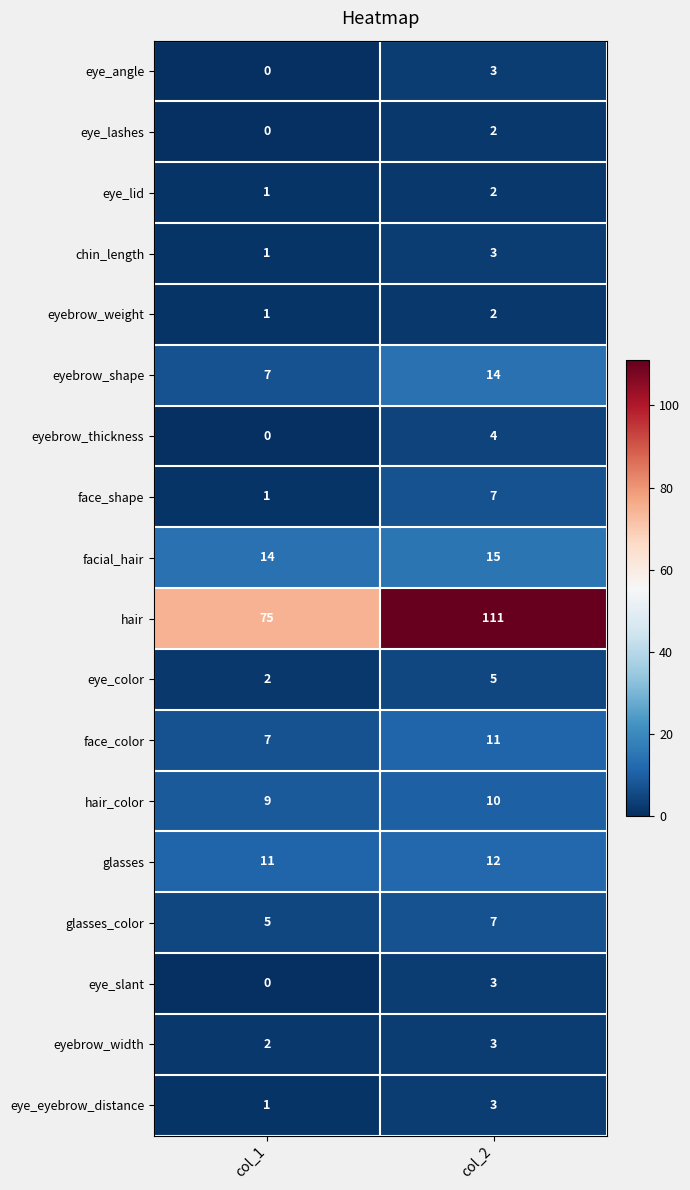

What is the total value across all series at col_2?

217